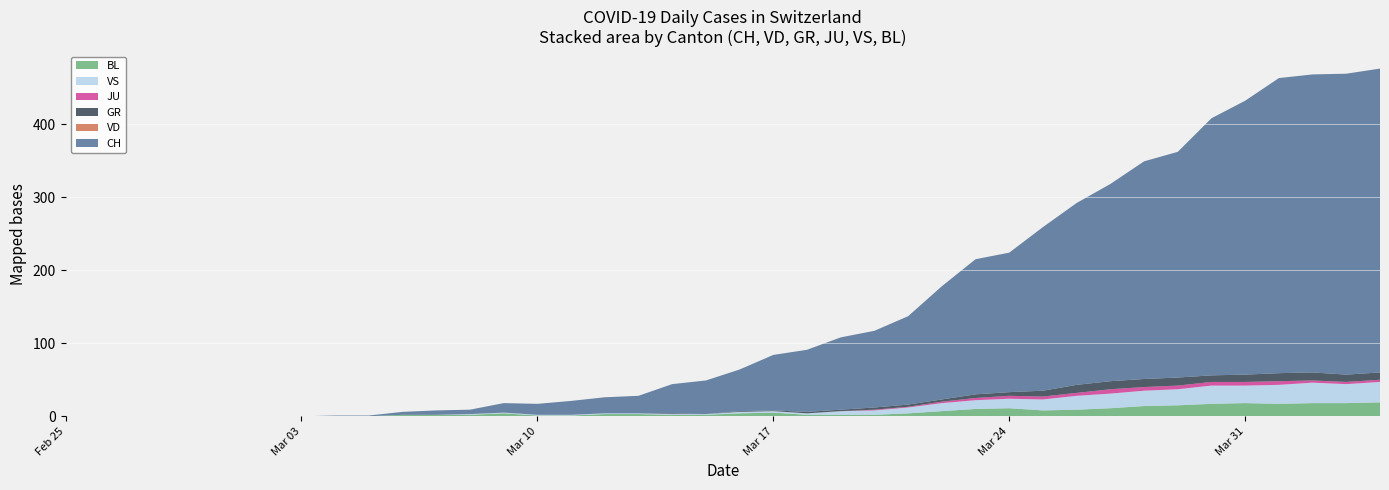

Reading left to right, extract all data points from this chart.

CH: 0	0	0	0	0	0	0	0	1	1	4	6	6	13	15	19	22	24	40	46	57	76	85	99	105	121	155	185	191	224	249	270	298	309	352	375	404	408	412	416
VD: 0	0	0	0	0	0	0	0	0	0	0	0	0	0	0	0	0	0	0	0	0	0	0	0	0	0	0	0	0	0	0	0	0	0	0	0	0	0	0	0
GR: 0	0	0	0	0	0	0	0	0	0	0	0	0	0	0	0	0	0	1	0	1	1	2	2	3	3	3	5	5	8	11	11	11	11	9	10	11	11	10	10
JU: 0	0	0	0	0	0	0	0	0	0	0	0	0	0	0	0	0	0	0	0	0	0	0	0	1	1	2	3	4	4	4	6	5	5	5	5	5	3	3	3
VS: 0	0	0	0	0	0	0	0	0	0	0	0	1	1	1	1	1	1	1	1	2	2	2	5	6	8	11	12	13	15	19	20	21	22	25	24	26	28	26	28
BL: 0	0	0	0	0	0	0	0	0	0	2	2	2	4	1	1	3	3	2	2	4	5	2	2	2	4	7	10	11	8	9	11	14	15	17	18	17	18	18	19